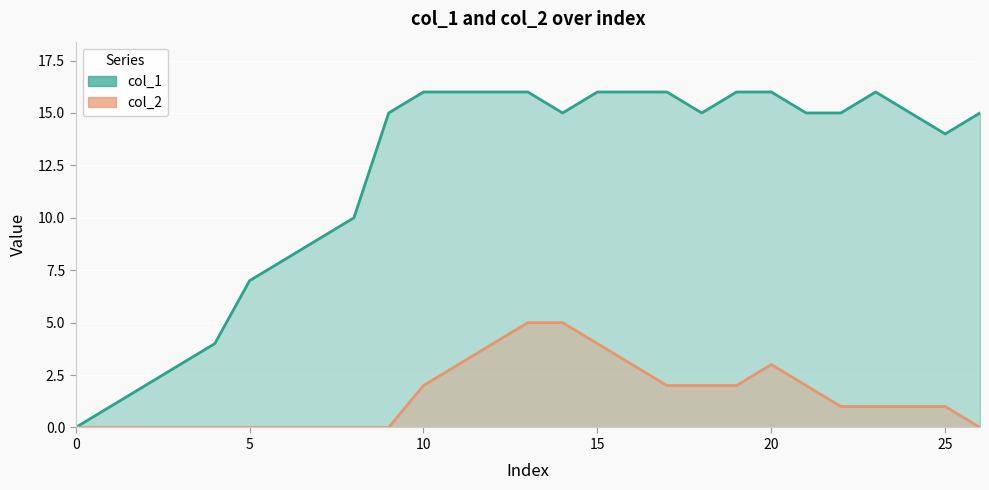

Where is the first local maximum for col_1?

23